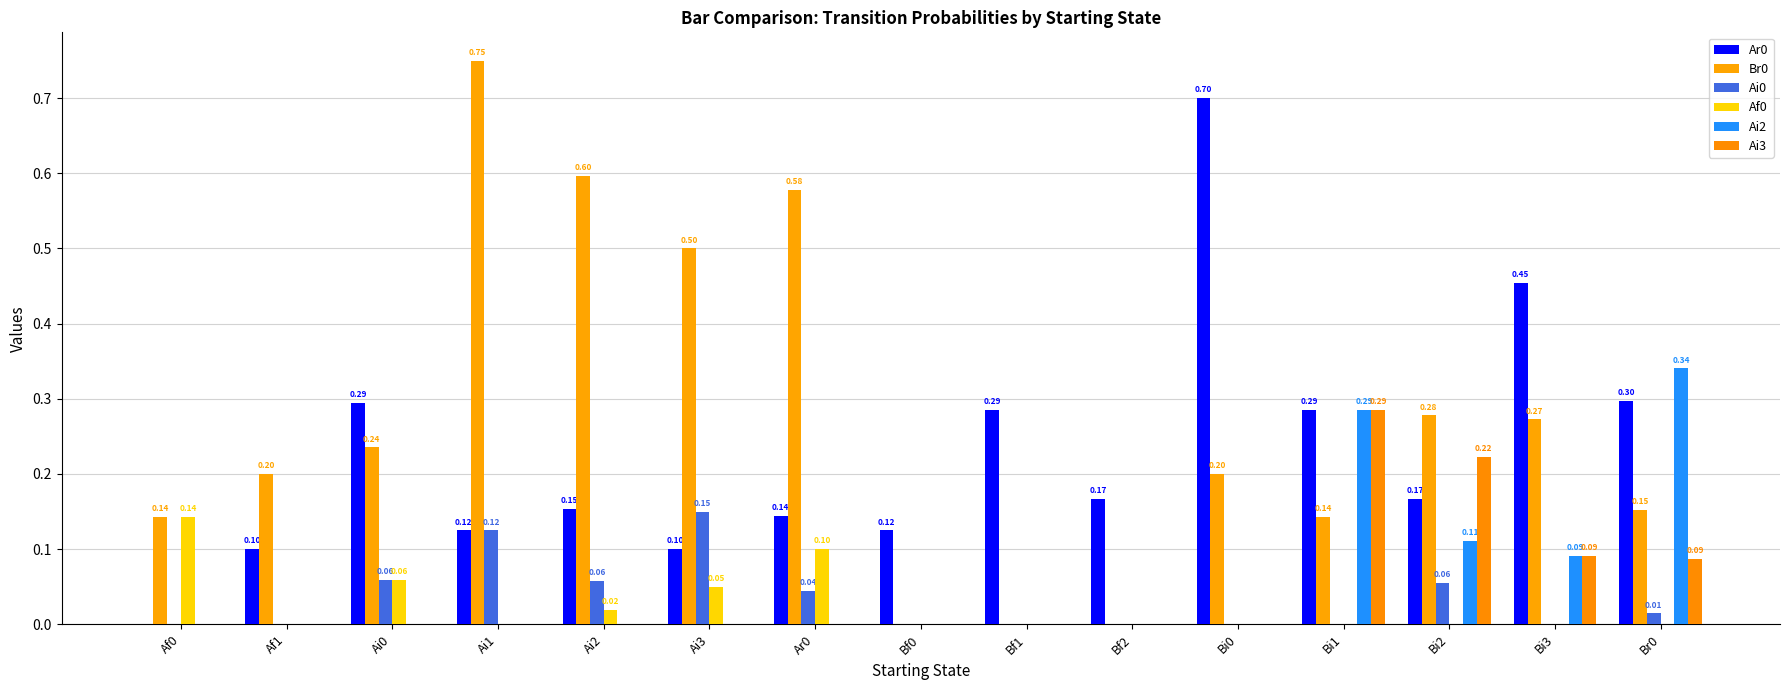

What position from the right is Bf0?

8